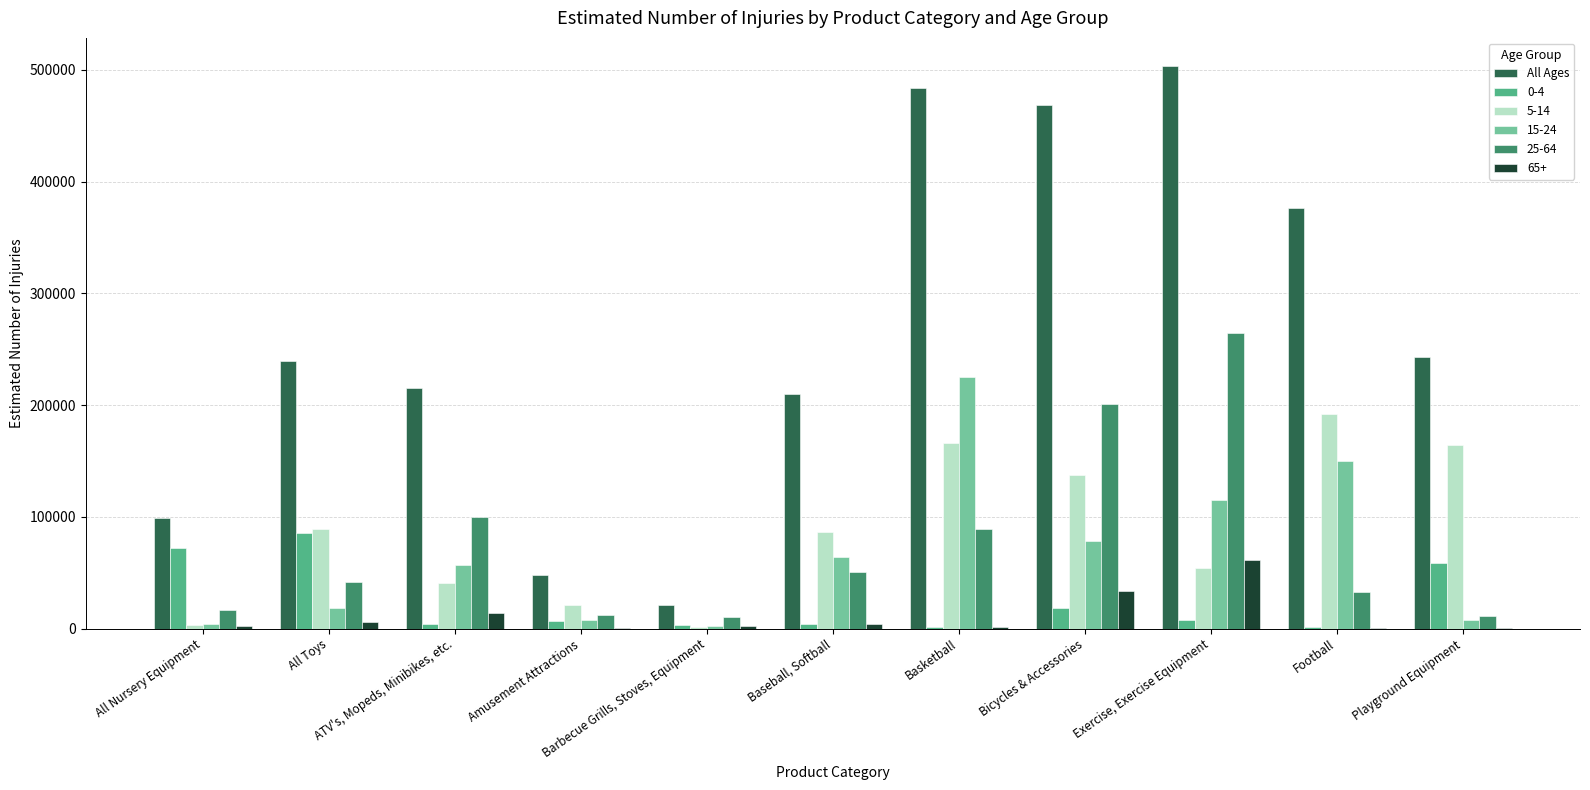

Does the chart contain stacked bars?

No